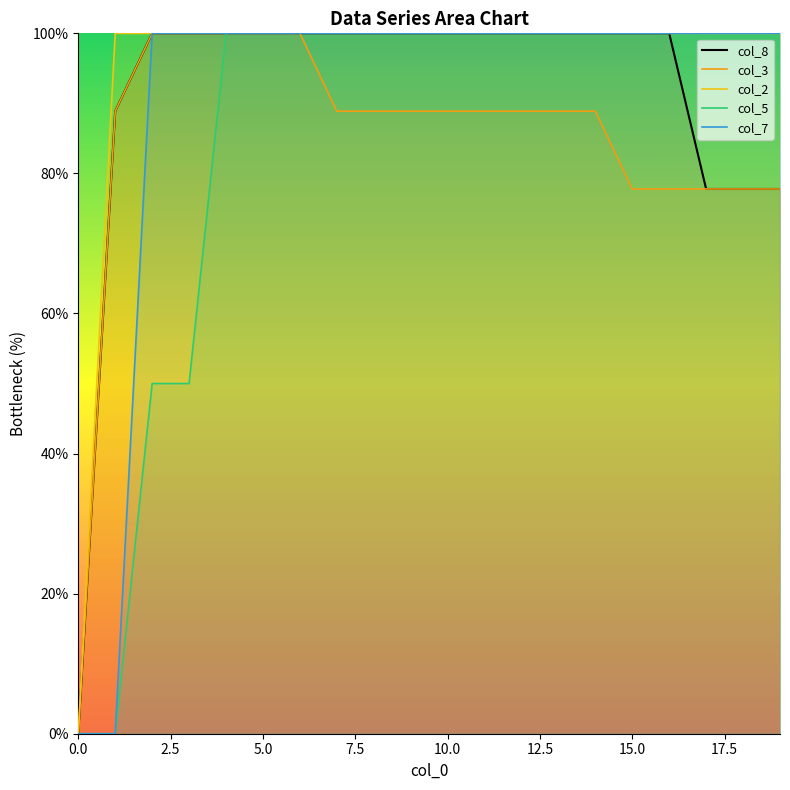

Is it true that col_7_line equals 142.4 at 7.5?

False